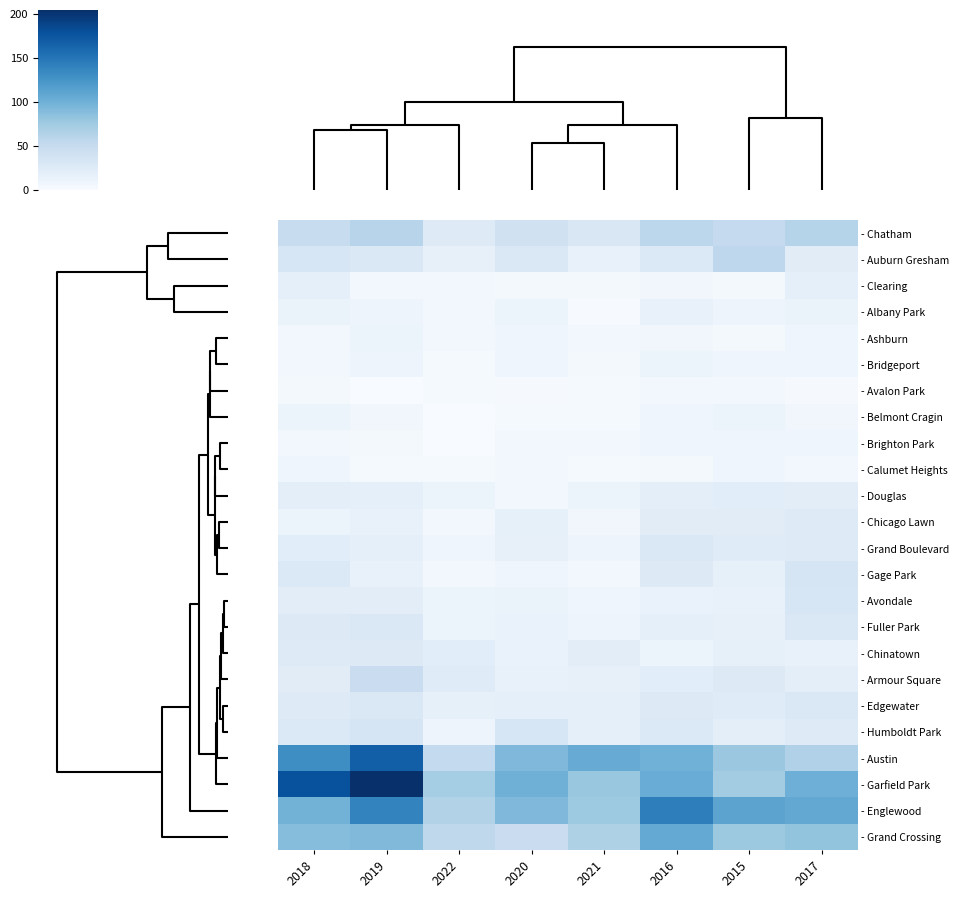

Reading left to right, list all the values displayed in this chart.

- Chatham: 2018=48	2019=60	2022=25	2020=40	2021=31	2016=57	2015=51	2017=62
- Auburn Gresham: 2018=33	2019=29	2022=16	2020=30	2021=15	2016=28	2015=56	2017=23
- Clearing: 2018=19	2019=5	2022=5	2020=4	2021=4	2016=7	2015=4	2017=18
- Albany Park: 2018=13	2019=10	2022=6	2020=12	2021=1	2016=15	2015=10	2017=13
- Ashburn: 2018=6	2019=11	2022=6	2020=8	2021=5	2016=7	2015=4	2017=8
- Bridgeport: 2018=5	2019=10	2022=3	2020=8	2021=4	2016=11	2015=9	2017=9
- Avalon Park: 2018=4	2019=0	2022=3	2020=2	2021=3	2016=6	2015=6	2017=2
- Belmont Cragin: 2018=11	2019=7	2022=0	2020=3	2021=3	2016=9	2015=11	2017=7
- Brighton Park: 2018=6	2019=4	2022=0	2020=5	2021=6	2016=8	2015=8	2017=8
- Calumet Heights: 2018=8	2019=3	2022=3	2020=6	2021=3	2016=4	2015=8	2017=6
- Douglas: 2018=20	2019=19	2022=11	2020=6	2021=11	2016=20	2015=22	2017=21
- Chicago Lawn: 2018=11	2019=15	2022=6	2020=17	2021=7	2016=23	2015=23	2017=25
- Grand Boulevard: 2018=22	2019=19	2022=8	2020=16	2021=10	2016=29	2015=24	2017=25
- Gage Park: 2018=28	2019=15	2022=6	2020=9	2021=5	2016=27	2015=17	2017=35
- Avondale: 2018=21	2019=21	2022=11	2020=13	2021=8	2016=14	2015=15	2017=33
- Fuller Park: 2018=27	2019=29	2022=12	2020=14	2021=10	2016=19	2015=16	2017=29
- Chinatown: 2018=25	2019=26	2022=22	2020=14	2021=21	2016=12	2015=17	2017=15
- Armour Square: 2018=23	2019=47	2022=24	2020=15	2021=16	2016=22	2015=27	2017=20
- Edgewater: 2018=25	2019=29	2022=17	2020=18	2021=18	2016=27	2015=24	2017=30
- Humboldt Park: 2018=28	2019=34	2022=10	2020=32	2021=18	2016=28	2015=20	2017=25
- Austin: 2018=130	2019=167	2022=52	2020=92	2021=104	2016=99	2015=78	2017=65
- Garfield Park: 2018=178	2019=204	2022=72	2020=100	2021=79	2016=103	2015=73	2017=101
- Englewood: 2018=98	2019=138	2022=63	2020=92	2021=76	2016=142	2015=111	2017=107
- Grand Crossing: 2018=88	2019=91	2022=55	2020=47	2021=66	2016=106	2015=77	2017=82